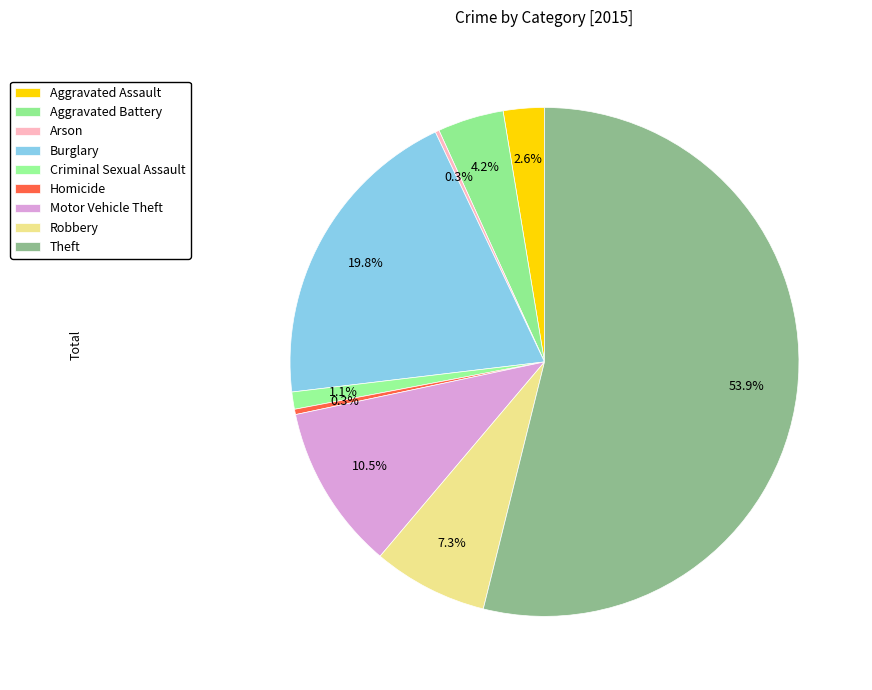

What is the change in value from Burglary to Motor Vehicle Theft?

-111